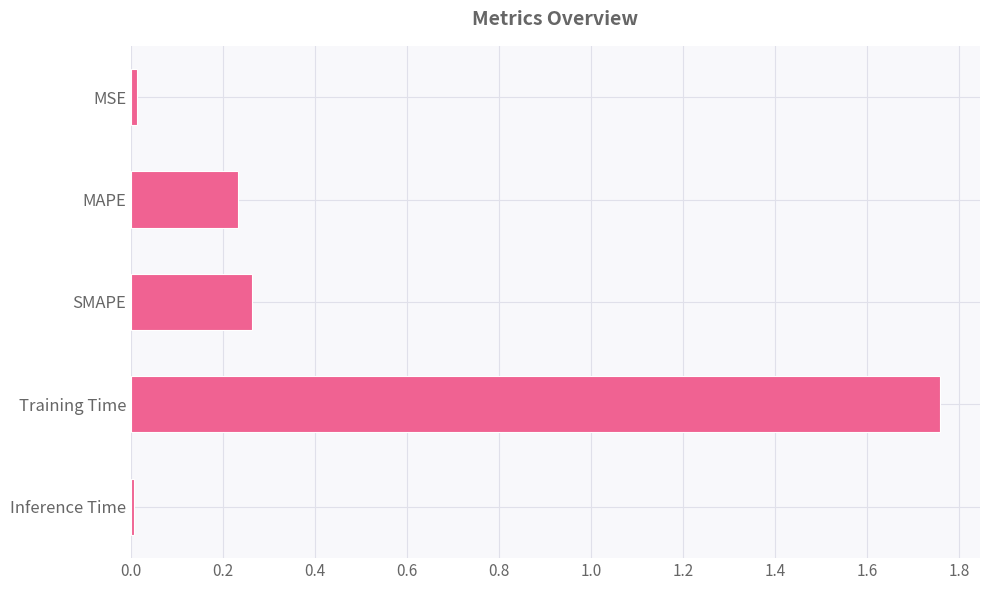

What is the average value?

0.5